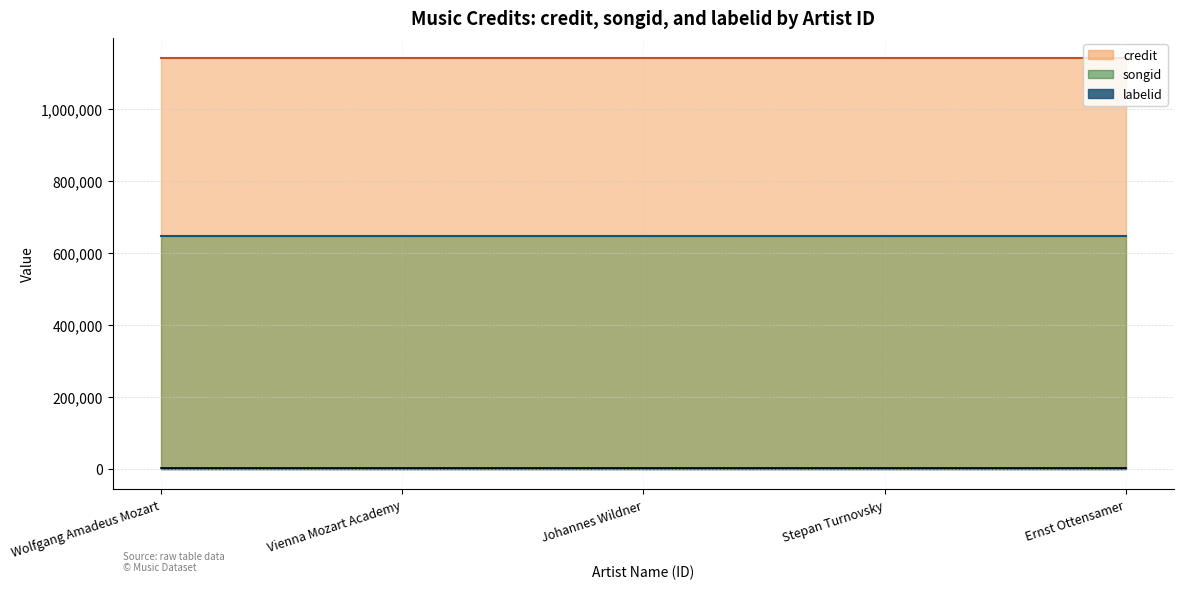

What is the spread (max minus min) of values at 470415?

1139151